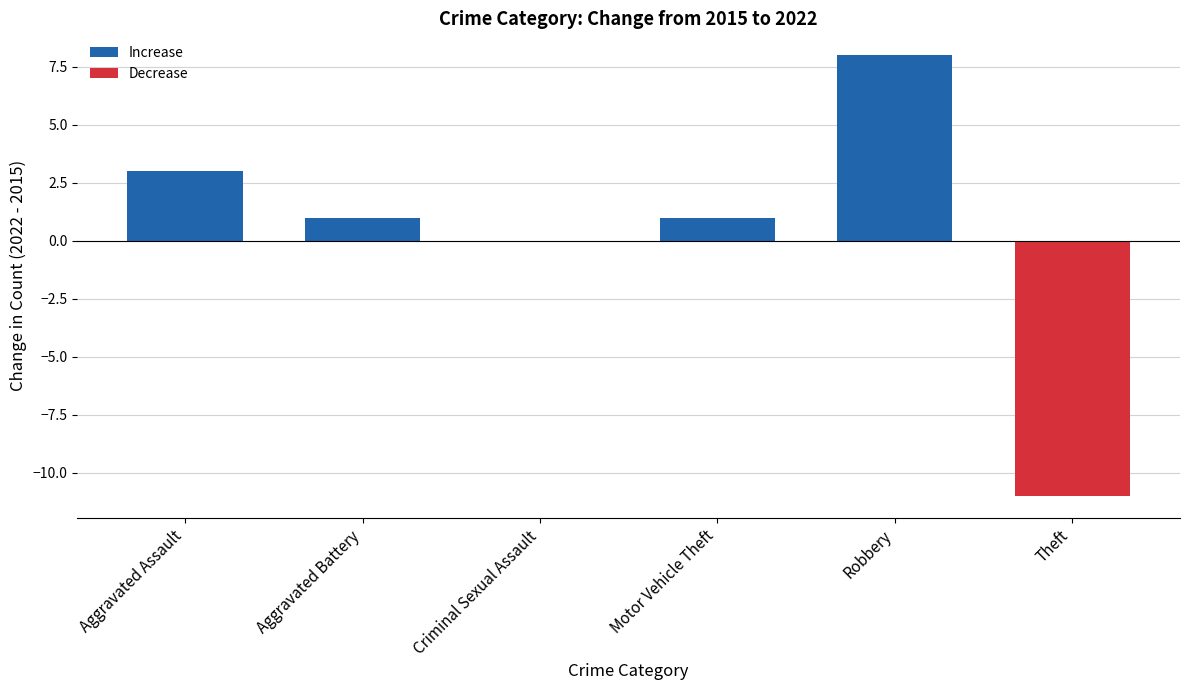

Is it true that the value at Theft is -11?

True